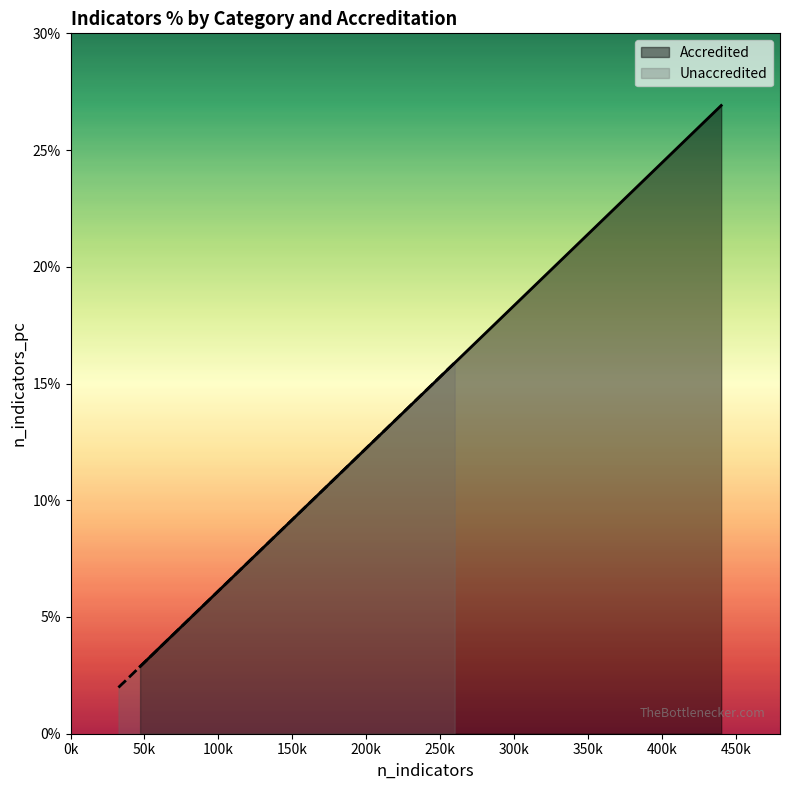

Reading right to left, extract all data points from this chart.

Accredited: 3.6	26.9	3.6	20.4	2.9	6.2
Unaccredited: 2.1	15.9	2.0	10.5	2.2	3.4